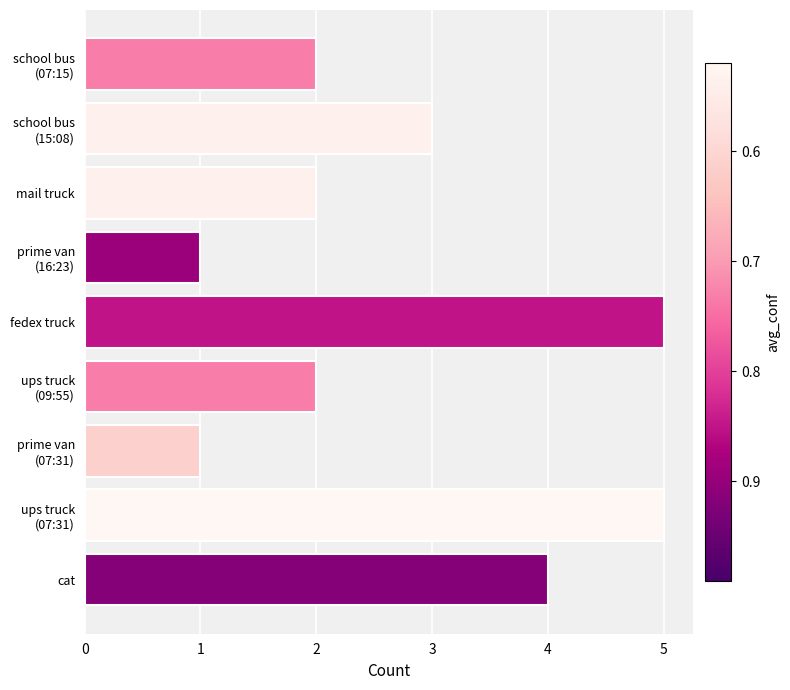

Between mail truck and fedex truck, which is larger?

fedex truck